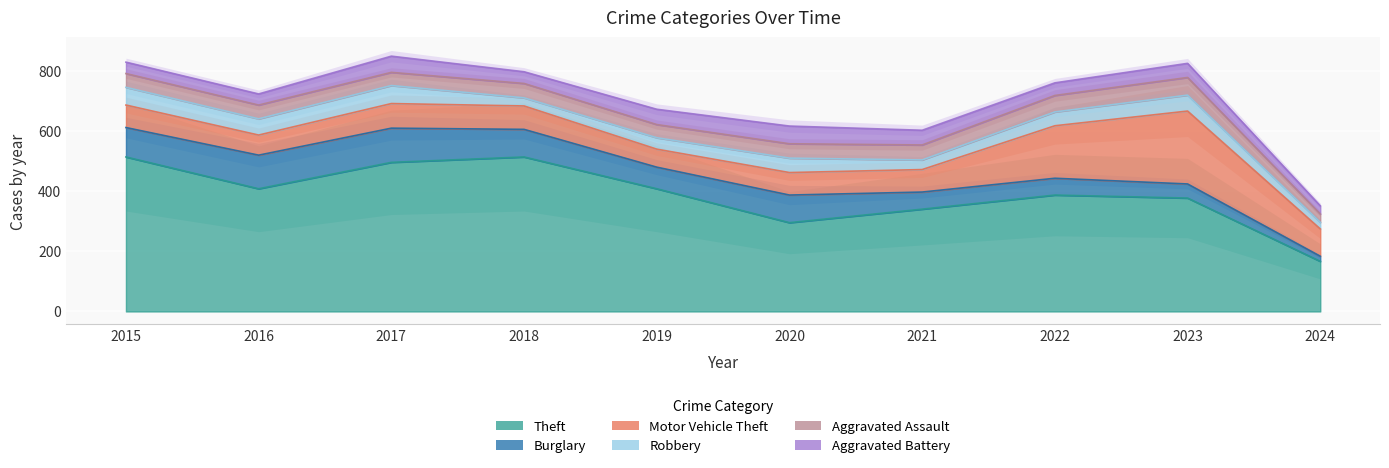

What is the average value of the Aggravated Battery series?

44